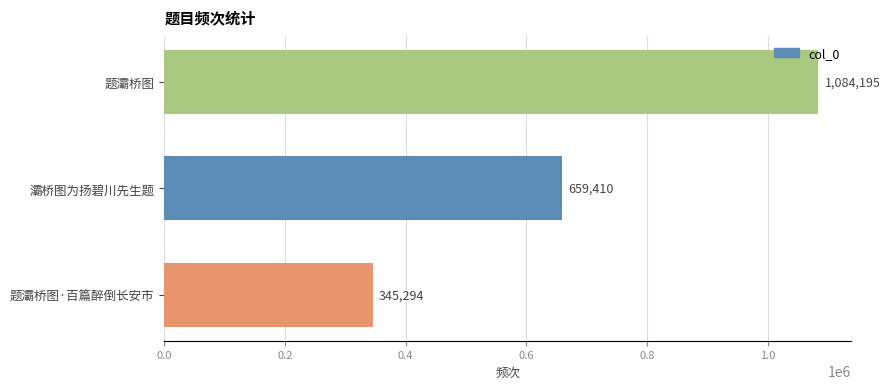

How many values are below 659410?

1